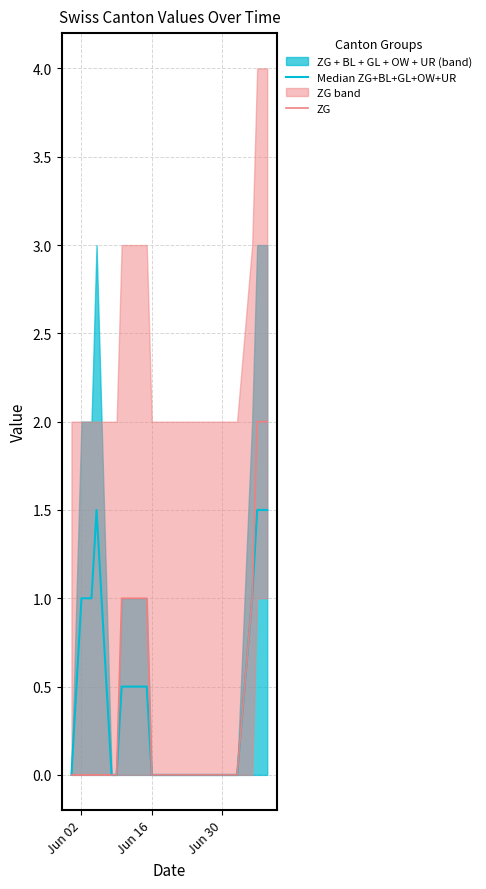

True or false: ZG and Median ZG+BL+GL+OW+UR cross at least once.

False